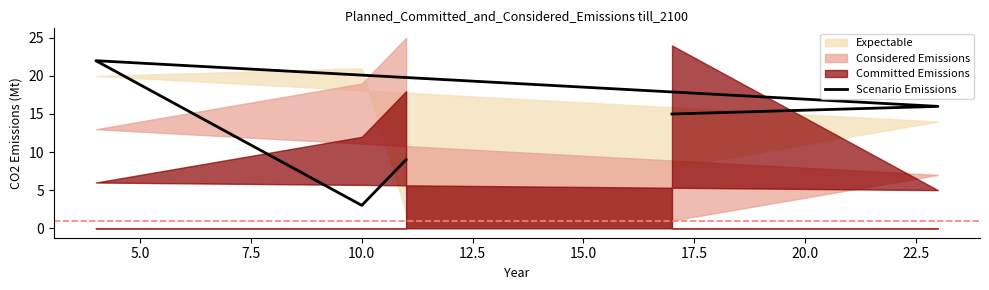

The value at 10.0 is 5. True or false?

False